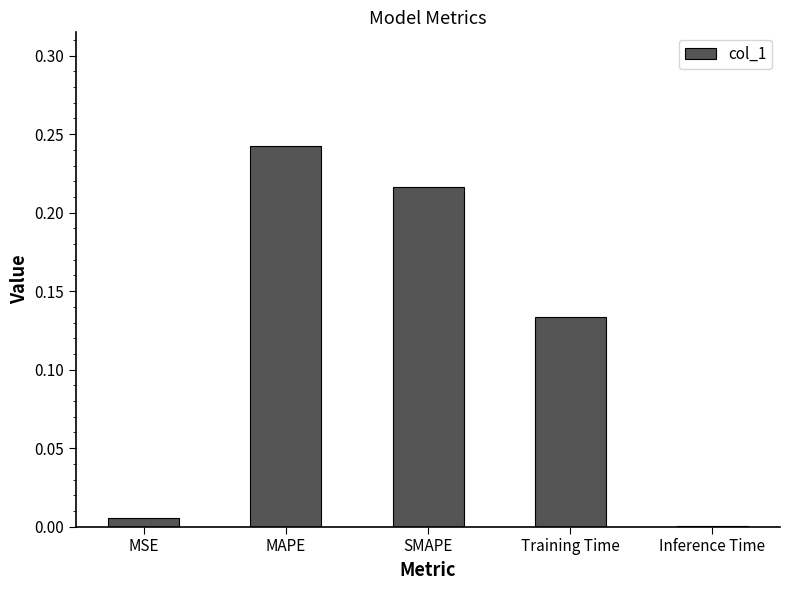

The value at MAPE is 0.1. True or false?

False